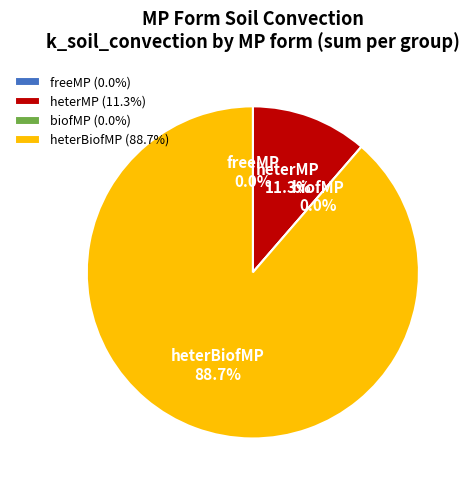

How many slices are in this pie chart?

4